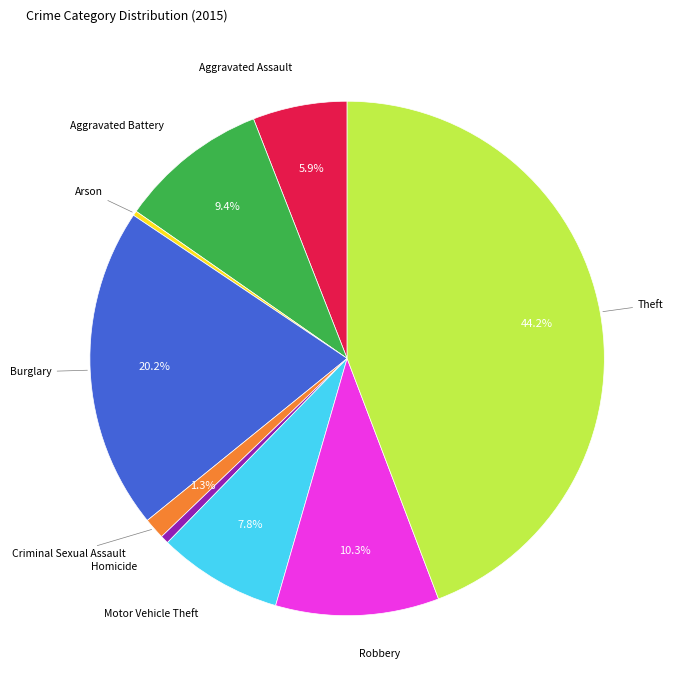

Is there a majority slice in this chart?

No